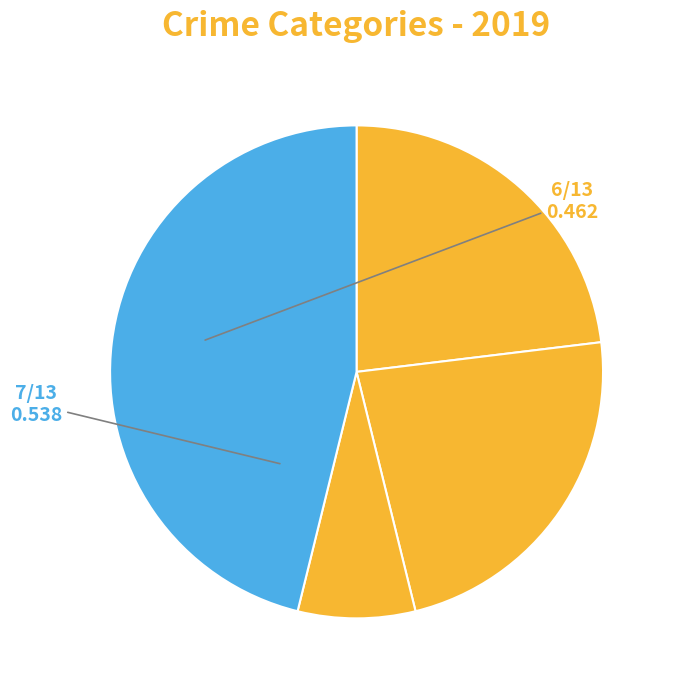

How many slices are in this pie chart?

4